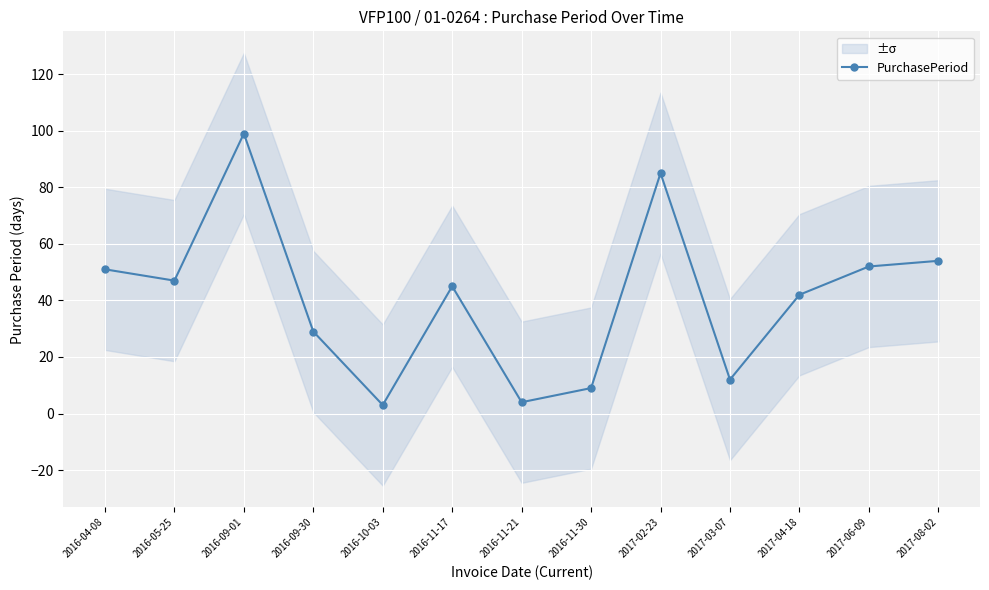

How many data points does each series have?

13